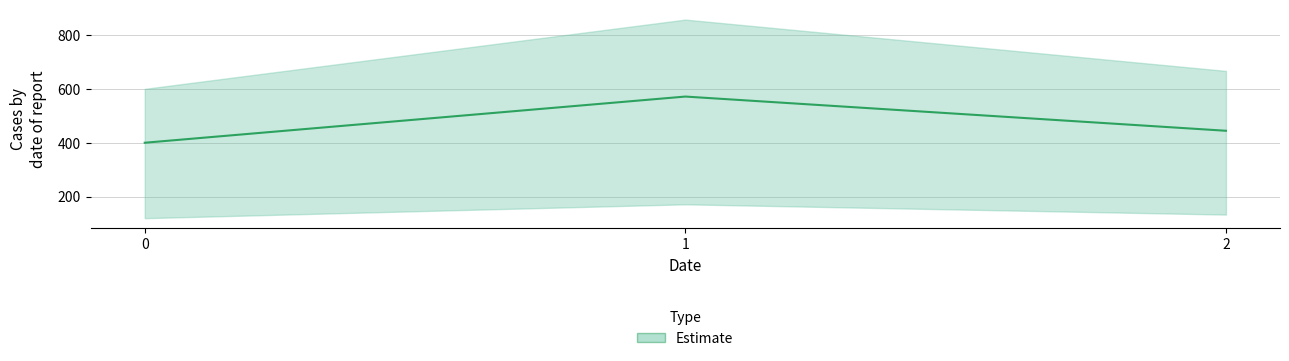

What is the average value?

472.0